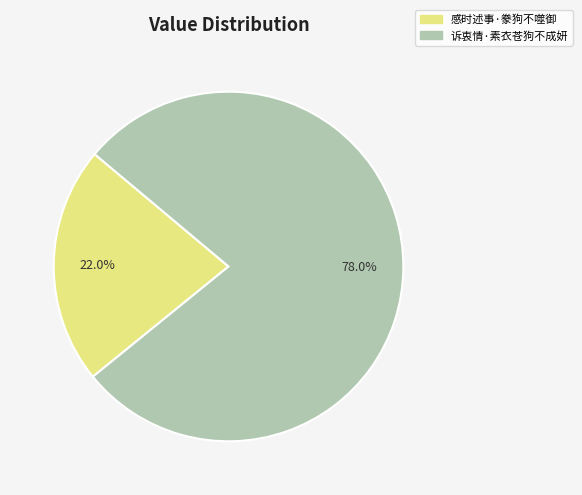

Rank the categories by value from highest to lowest.

诉衷情·素衣苍狗不成妍, 感时述事·豢狗不噬御